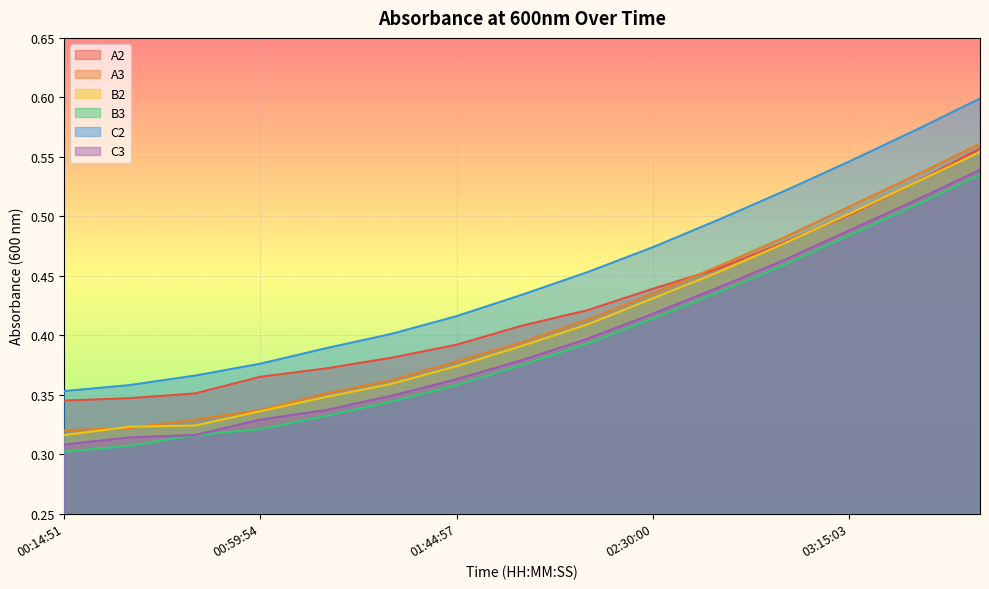

Reading right to left, what are all the values shown in this chart?

A2: 03:45:05=0.6	03:30:04=0.5	03:15:03=0.5	03:00:02=0.5	02:45:01=0.5	02:30:00=0.4	02:14:59=0.4	01:59:58=0.4	01:44:57=0.4	01:29:56=0.4	01:14:55=0.4	00:59:54=0.4	00:44:53=0.4	00:29:52=0.3	00:14:51=0.3
A3: 03:45:05=0.6	03:30:04=0.5	03:15:03=0.5	03:00:02=0.5	02:45:01=0.5	02:30:00=0.4	02:14:59=0.4	01:59:58=0.4	01:44:57=0.4	01:29:56=0.4	01:14:55=0.4	00:59:54=0.3	00:44:53=0.3	00:29:52=0.3	00:14:51=0.3
B2: 03:45:05=0.6	03:30:04=0.5	03:15:03=0.5	03:00:02=0.5	02:45:01=0.5	02:30:00=0.4	02:14:59=0.4	01:59:58=0.4	01:44:57=0.4	01:29:56=0.4	01:14:55=0.3	00:59:54=0.3	00:44:53=0.3	00:29:52=0.3	00:14:51=0.3
B3: 03:45:05=0.5	03:30:04=0.5	03:15:03=0.5	03:00:02=0.5	02:45:01=0.4	02:30:00=0.4	02:14:59=0.4	01:59:58=0.4	01:44:57=0.4	01:29:56=0.3	01:14:55=0.3	00:59:54=0.3	00:44:53=0.3	00:29:52=0.3	00:14:51=0.3
C2: 03:45:05=0.6	03:30:04=0.6	03:15:03=0.5	03:00:02=0.5	02:45:01=0.5	02:30:00=0.5	02:14:59=0.5	01:59:58=0.4	01:44:57=0.4	01:29:56=0.4	01:14:55=0.4	00:59:54=0.4	00:44:53=0.4	00:29:52=0.4	00:14:51=0.4
C3: 03:45:05=0.5	03:30:04=0.5	03:15:03=0.5	03:00:02=0.5	02:45:01=0.4	02:30:00=0.4	02:14:59=0.4	01:59:58=0.4	01:44:57=0.4	01:29:56=0.3	01:14:55=0.3	00:59:54=0.3	00:44:53=0.3	00:29:52=0.3	00:14:51=0.3